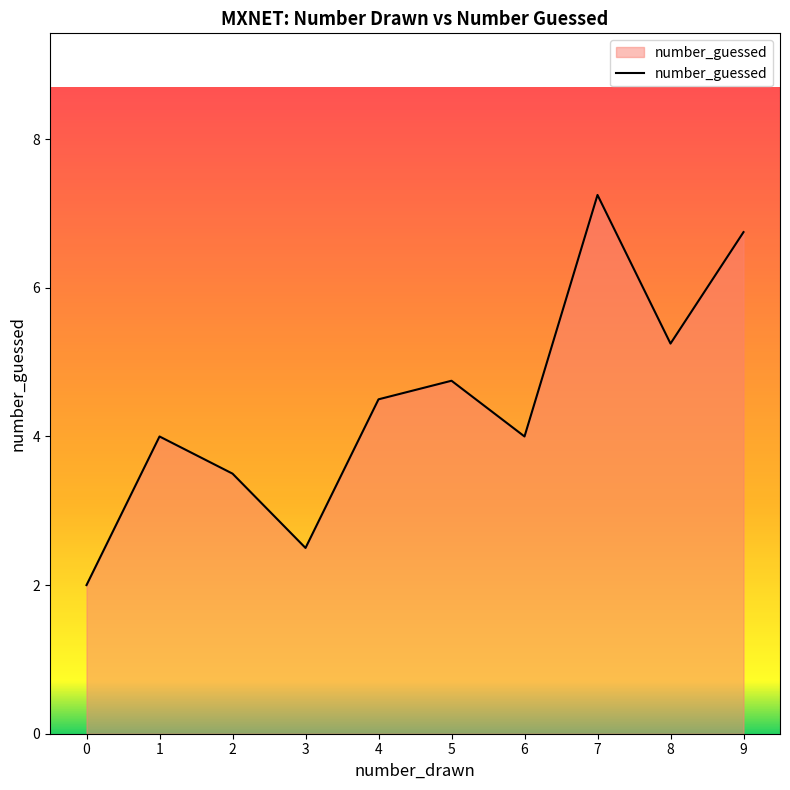

At which category does the chart reach its peak across all series?

7